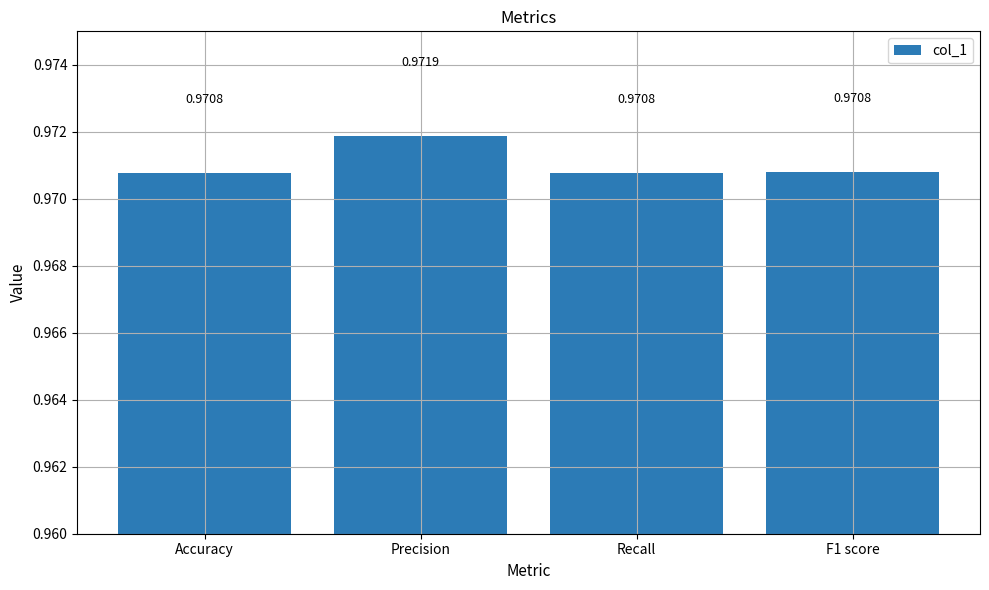

Which label corresponds to the largest value in the chart?

Precision